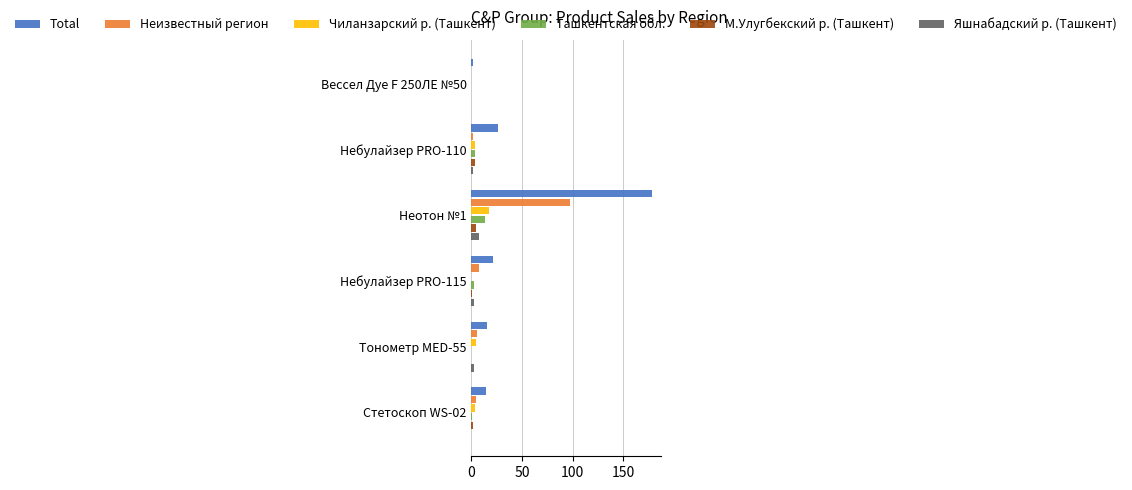

Which series changed the most between Неотон №1 and Небулайзер PRO-115?

Total